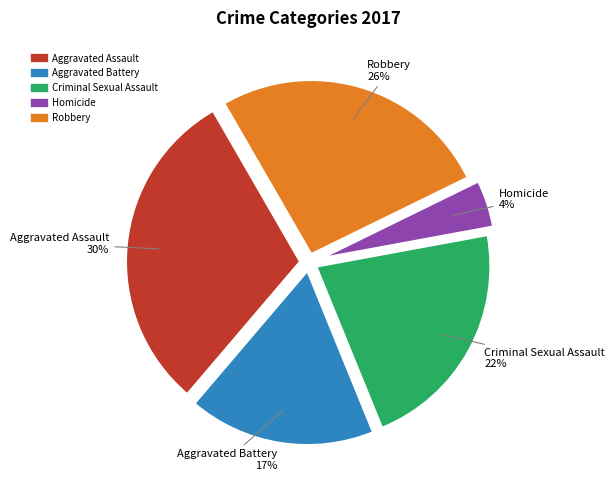

Which has a higher value, Aggravated Battery or Robbery?

Robbery